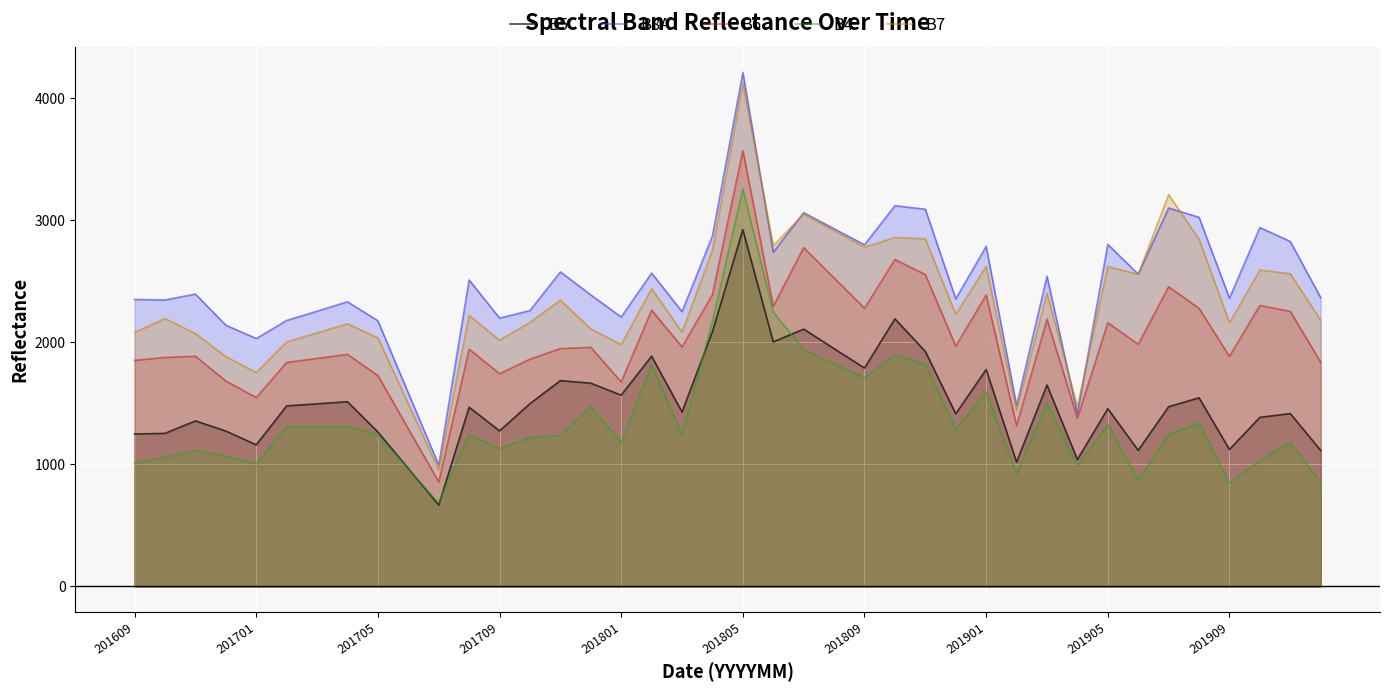

Which category has the highest value across all series?

201805